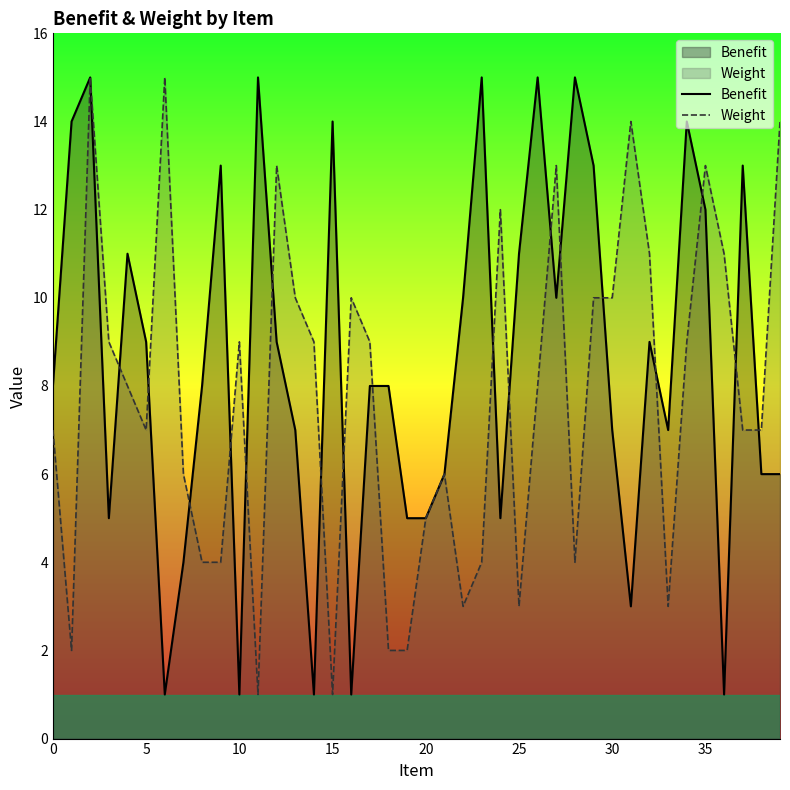

Which series ends up on top after the final intersection of Weight and Benefit?

Weight